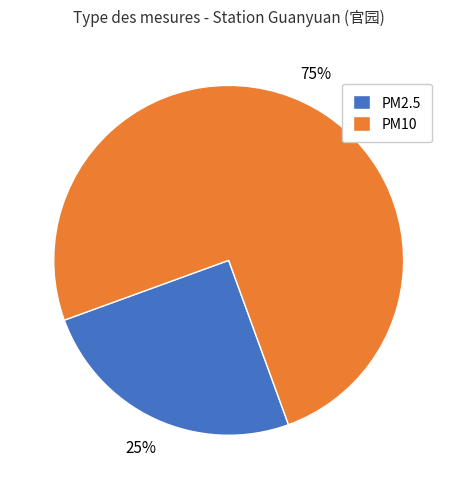

To the nearest percent, what portion does PM2.5 represent?

25%